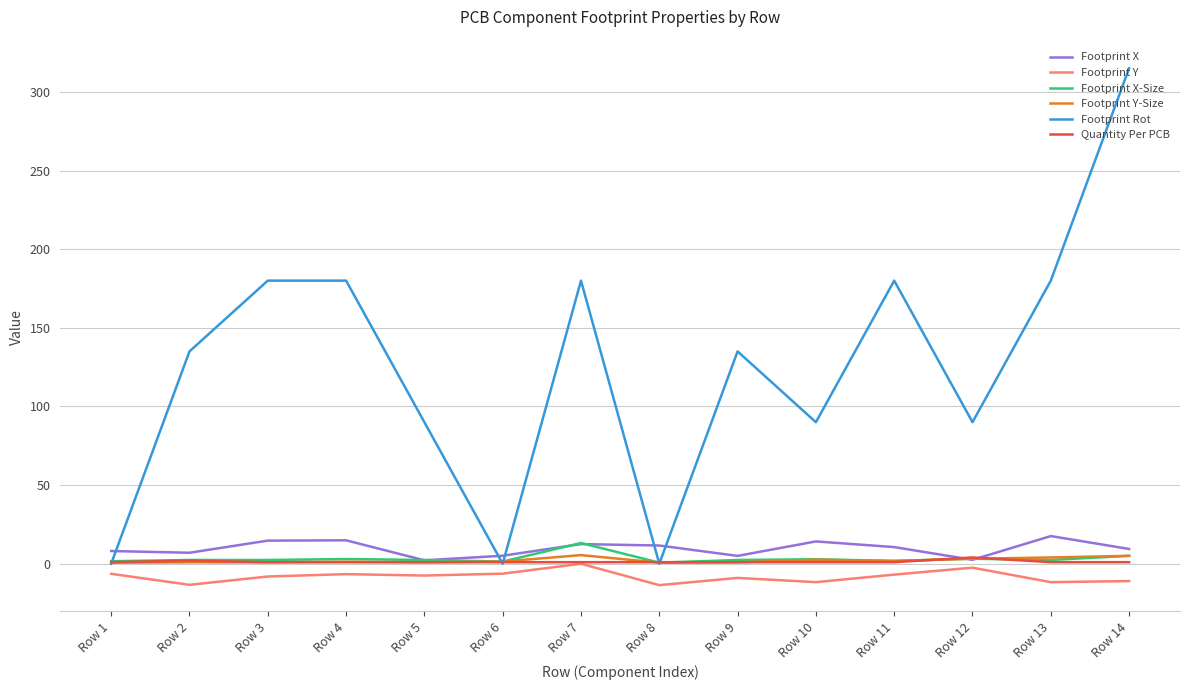

True or false: Footprint Rot and Footprint X intersect in this chart.

True